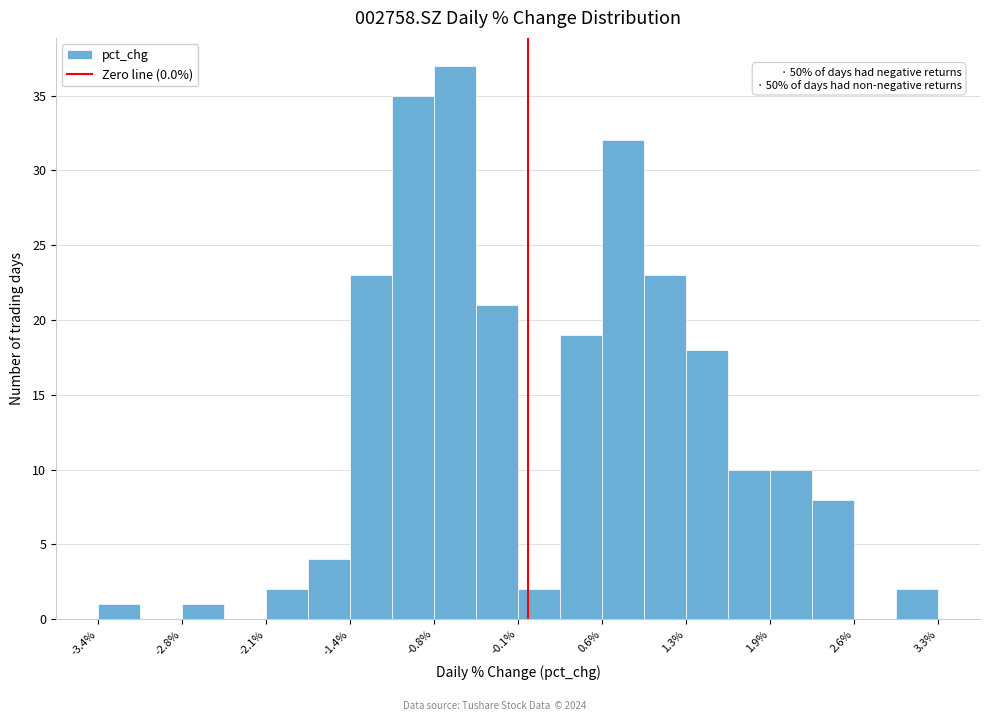

Around what value on the x-axis is the tallest bar? Give the approximate position of its centre, as read against the axis.

-0.6